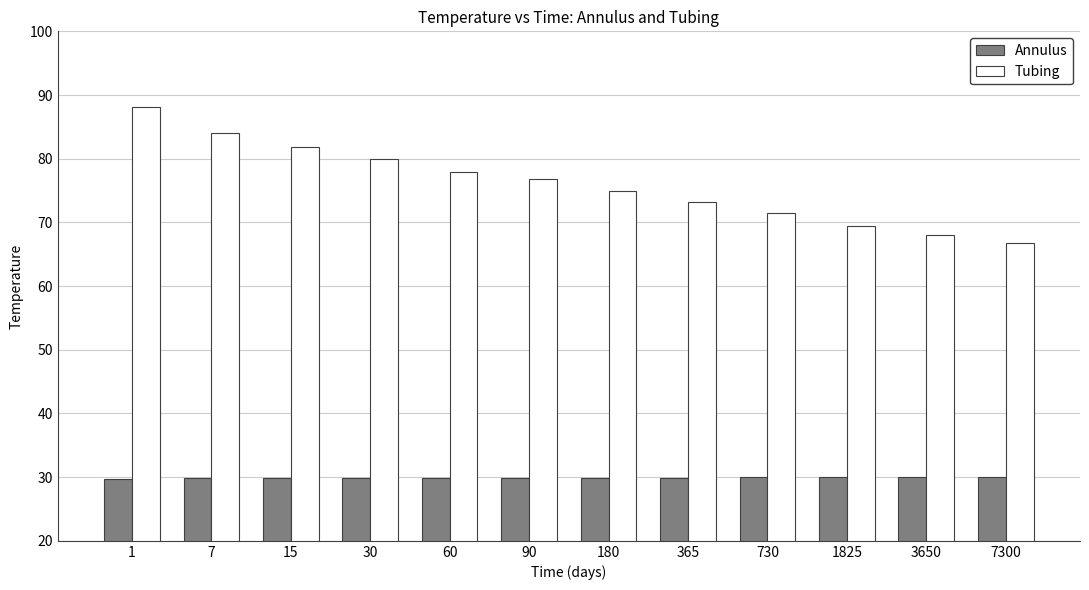

What is the greatest value displayed?

88.2